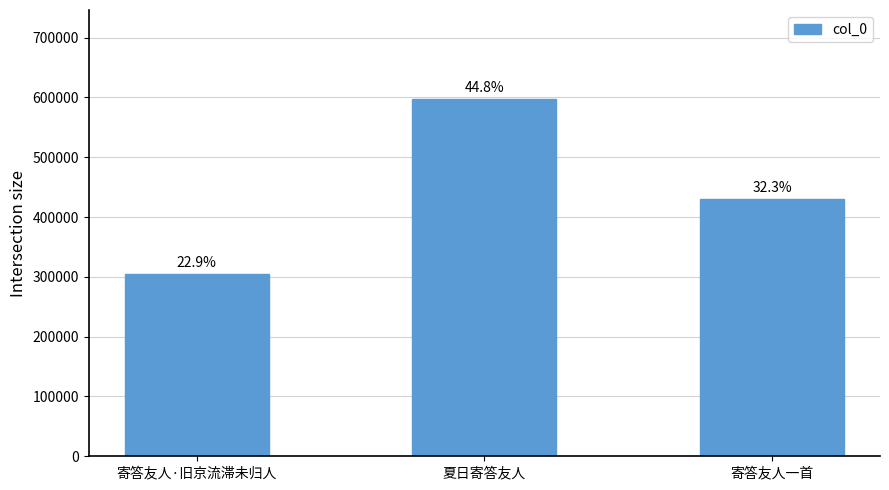

How many bars are there in total?

3